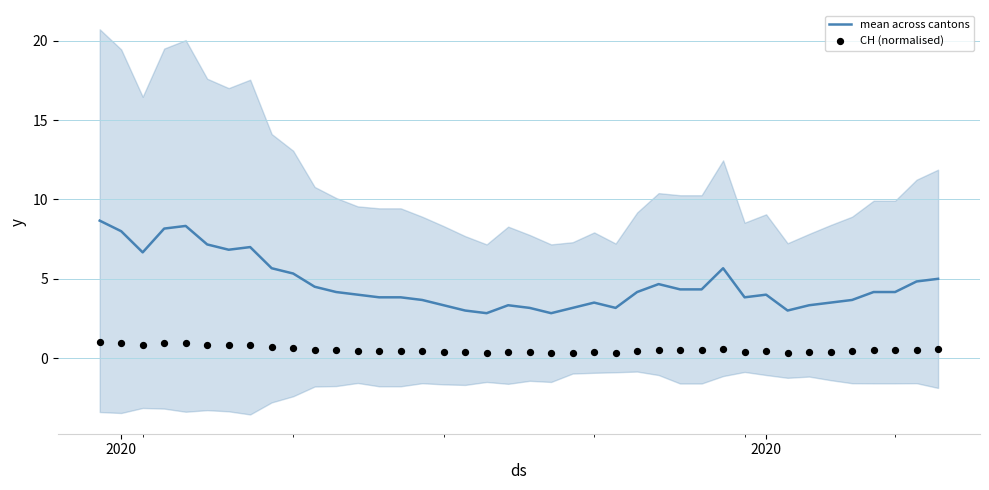

Which series contains the highest Y value?

mean across cantons